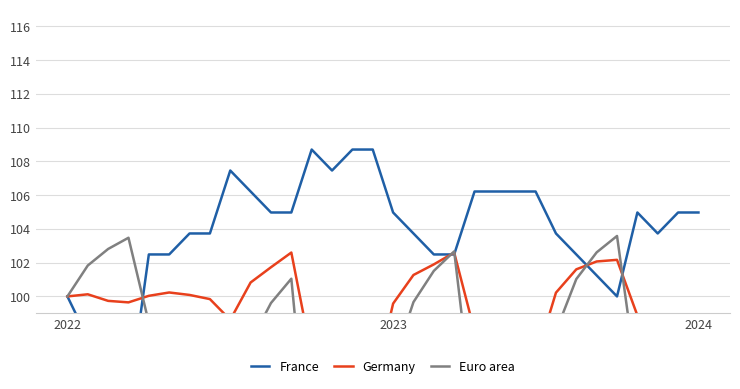

The value of Germany at 2023 is 30.5. True or false?

False